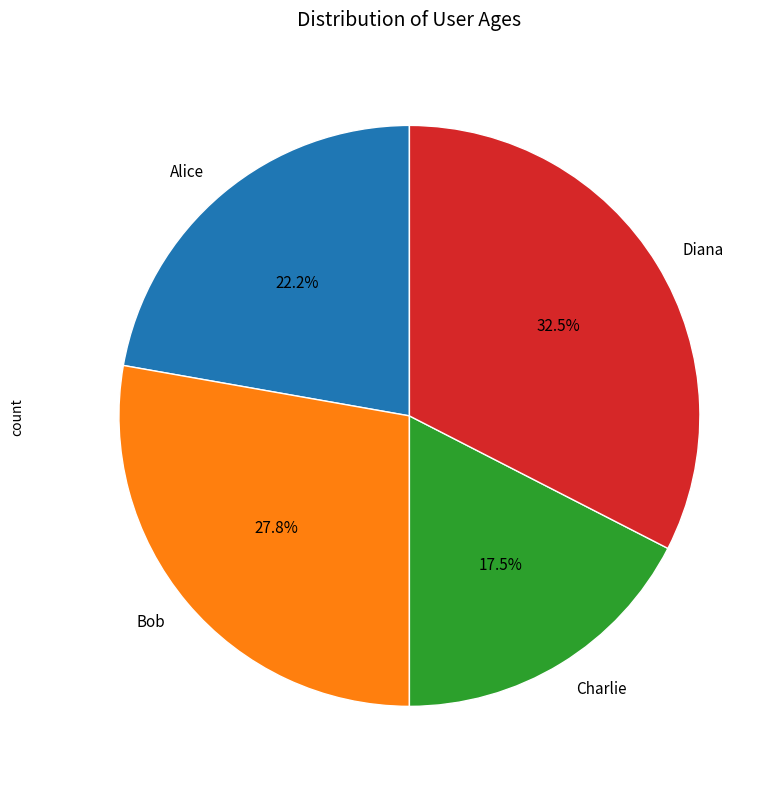

Rank the categories by value from lowest to highest.

Charlie, Alice, Bob, Diana